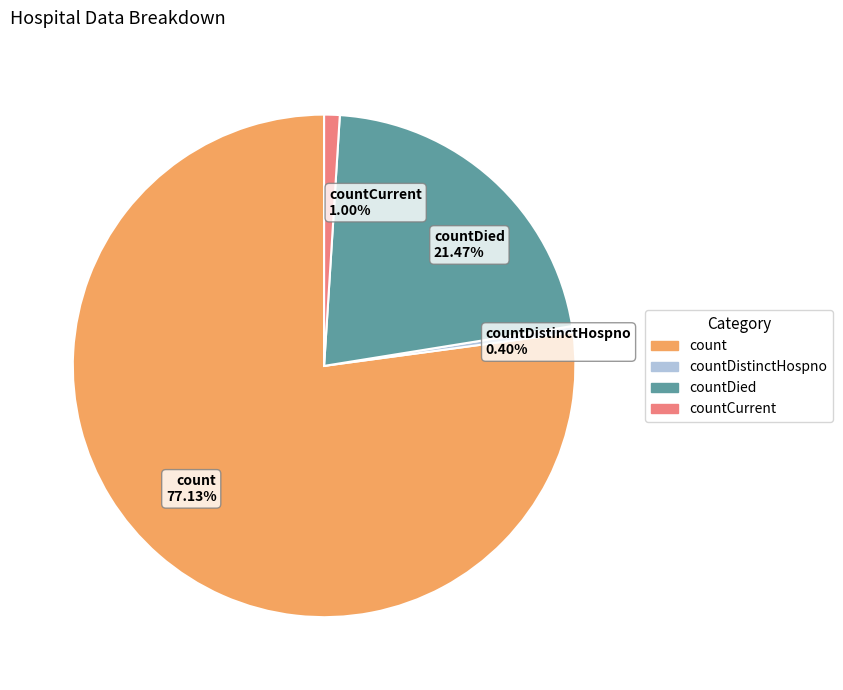

Which slice is the smallest?

countDistinctHospno